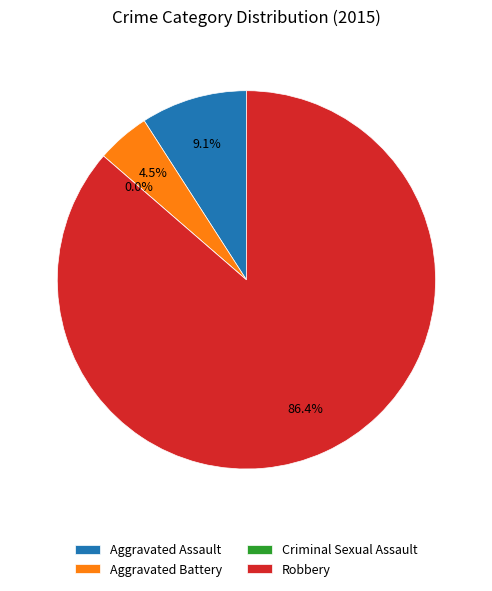

To the nearest percent, what is the difference between the largest and smallest slice percentages?

86%